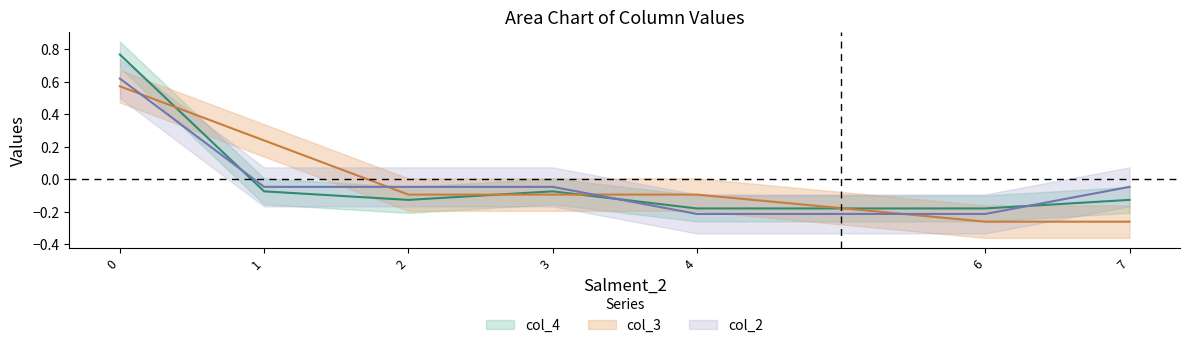

What is the value of the col_4 point at the 6th from the left?

-0.2